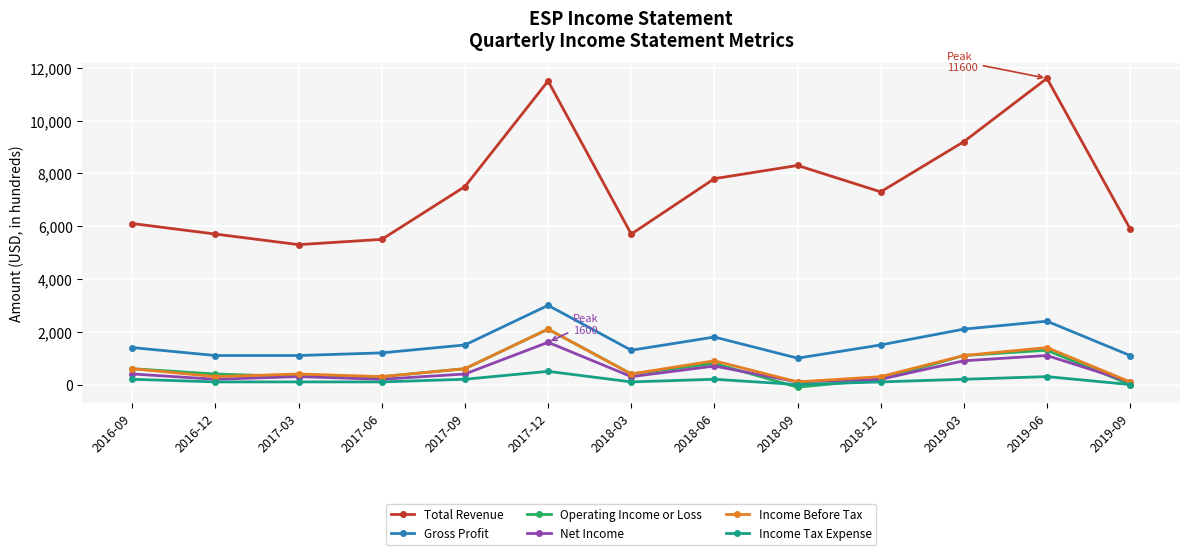

True or false: Income Before Tax and Total Revenue cross at least once.

False